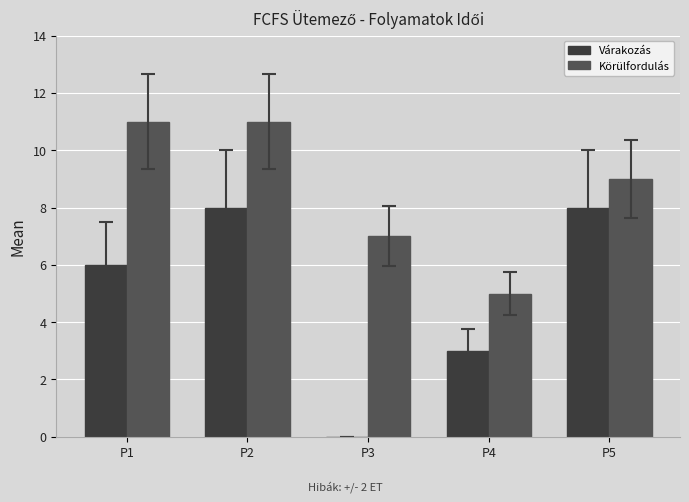

What is the maximum value for Körülfordulás?

11